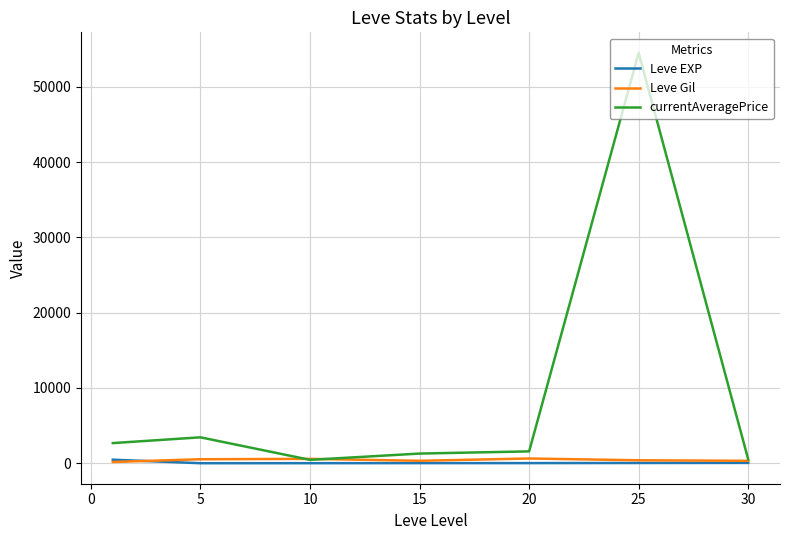

Which series has the widest spread of values?

currentAveragePrice